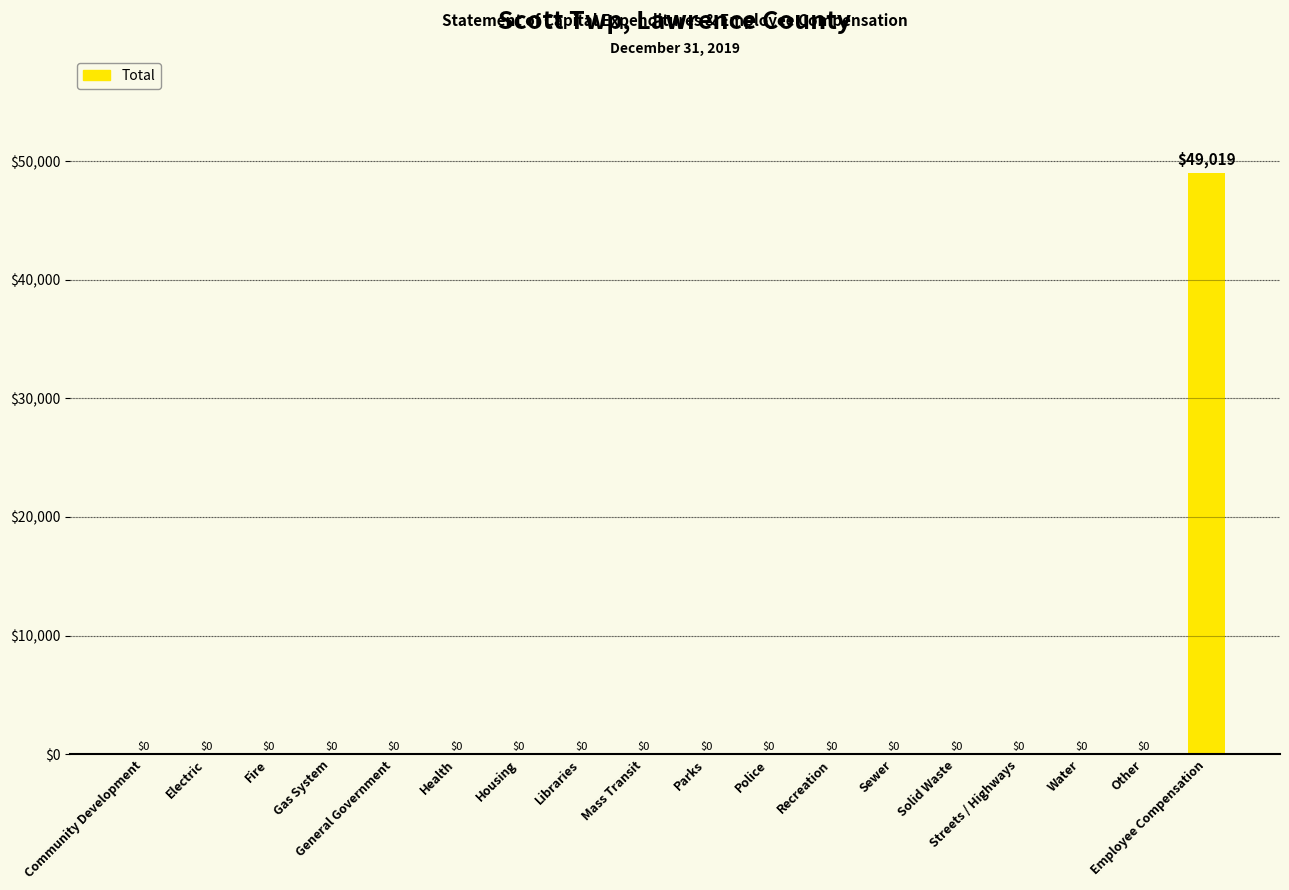

The chart shows a value of 0 at Electric. True or false?

True